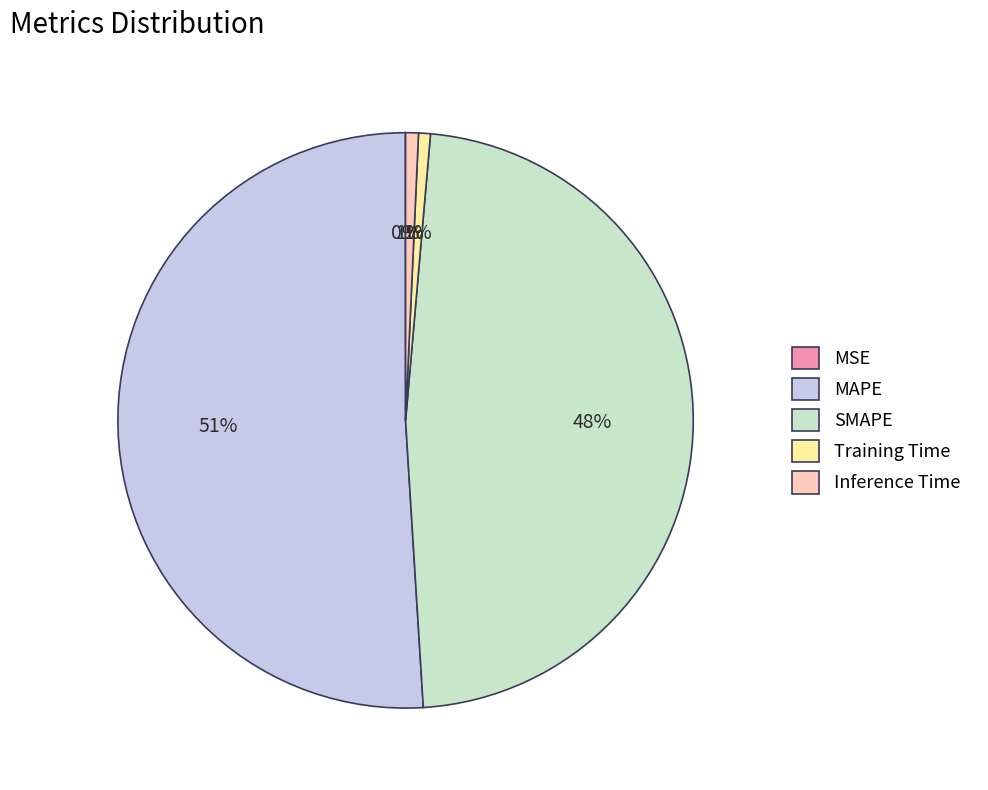

To the nearest percent, what is the difference between the MAPE and SMAPE slice percentages?

3%